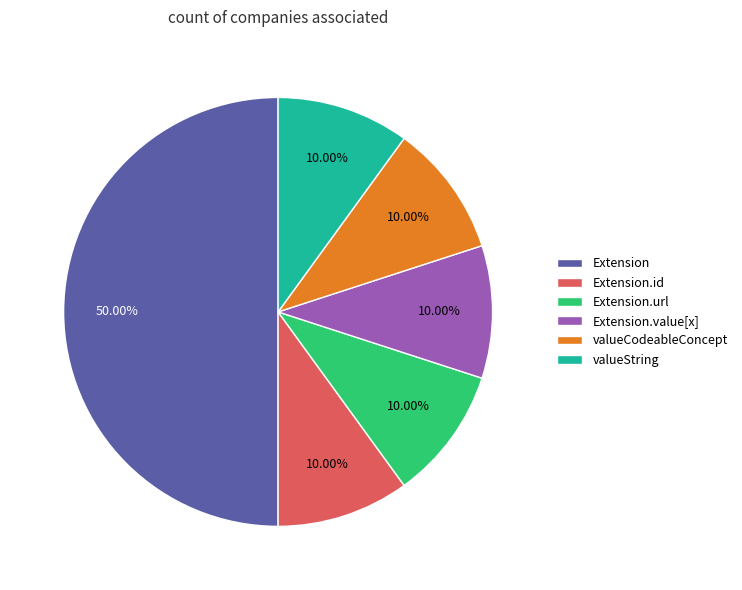

What is the ratio of the value at valueString to the value at valueCodeableConcept?

1.0